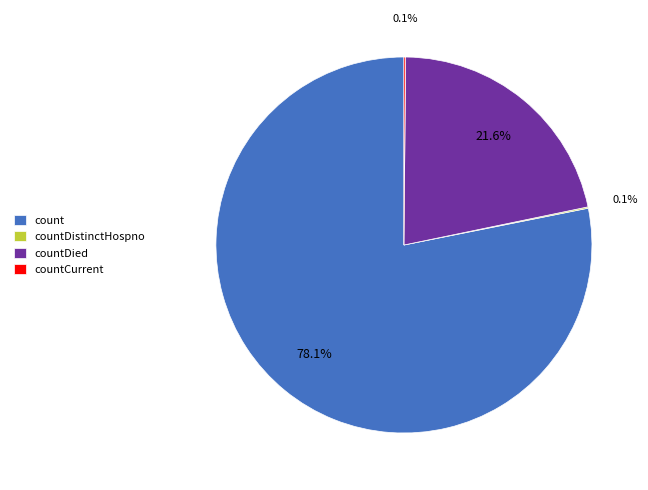

Which slice is the largest?

count